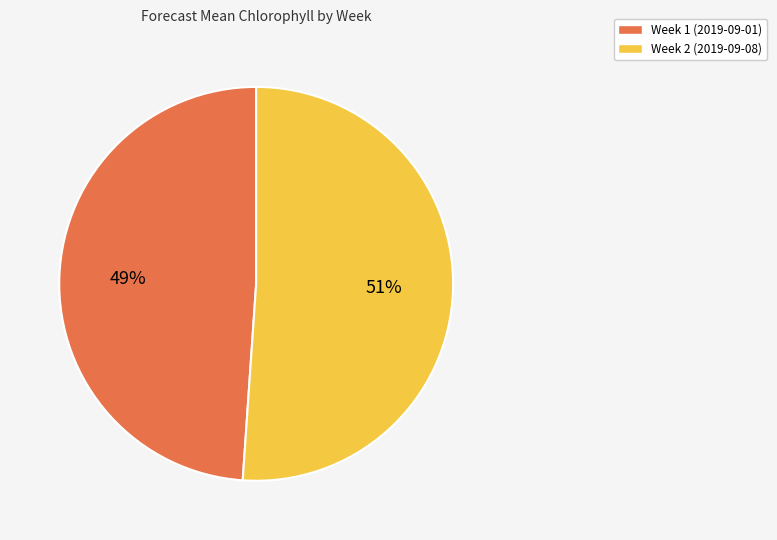

How many segments does this pie chart have?

2